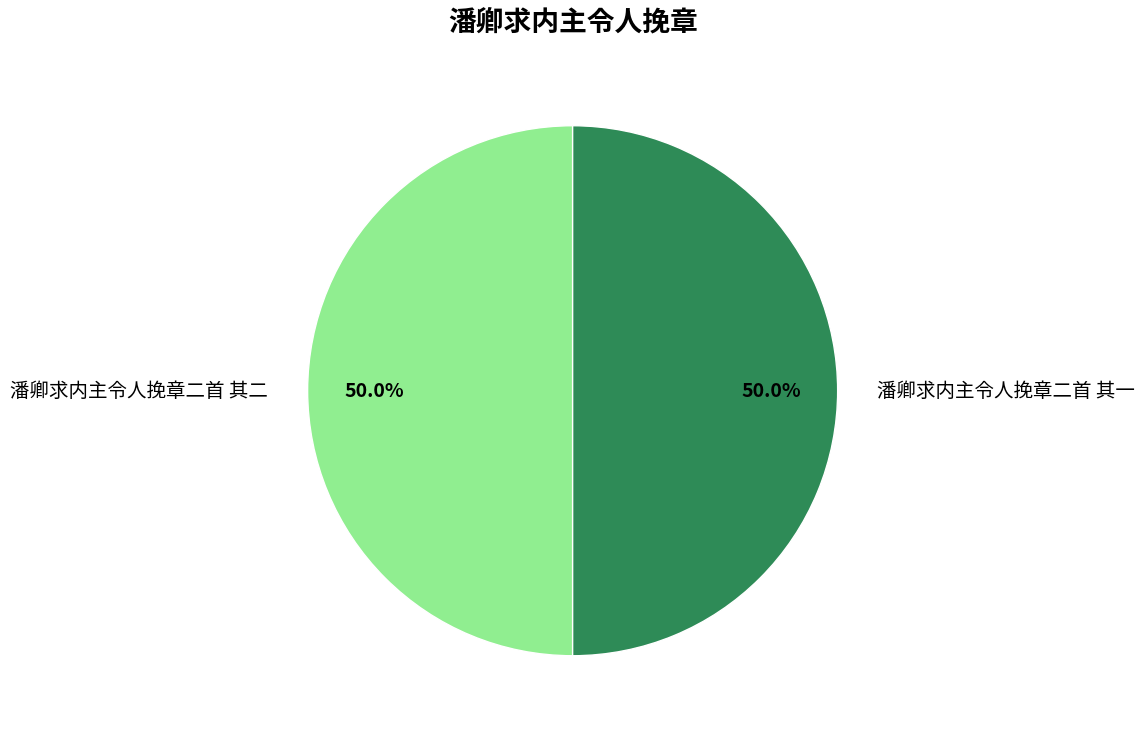

To the nearest percent, what percentage of the pie is 潘卿求内主令人挽章二首 其一?

50%